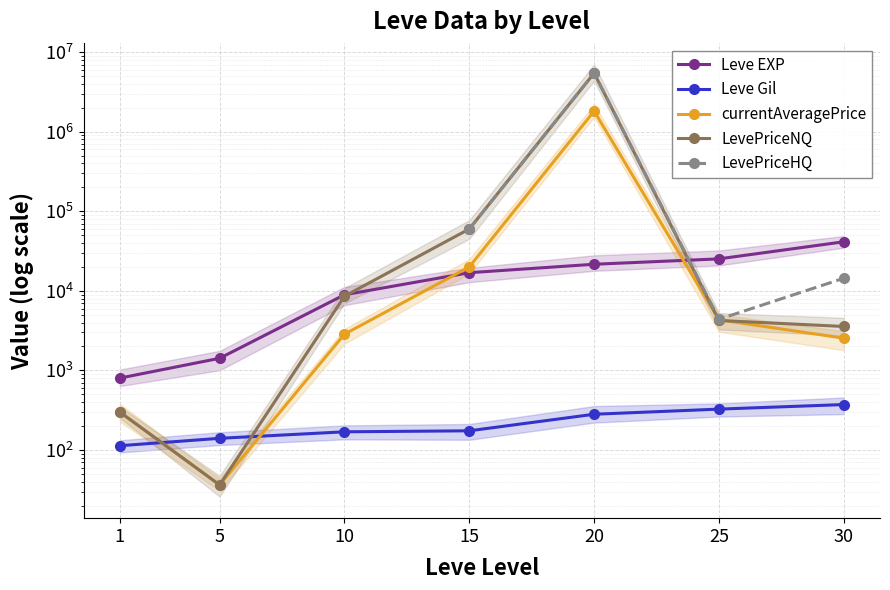

At which label does Leve EXP first exceed 16920?

20